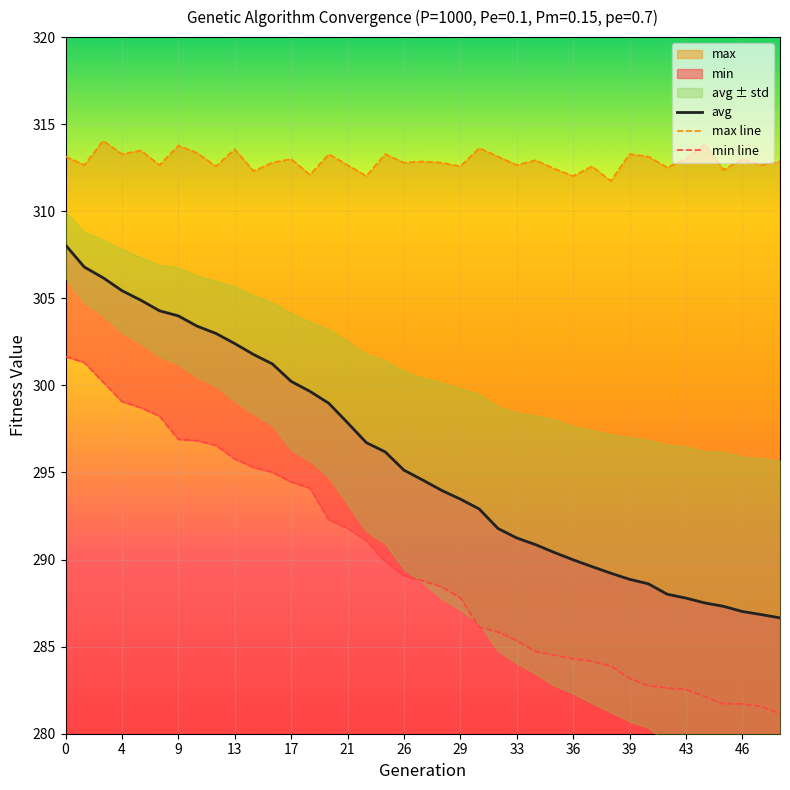

How many lines are shown in the chart?

3